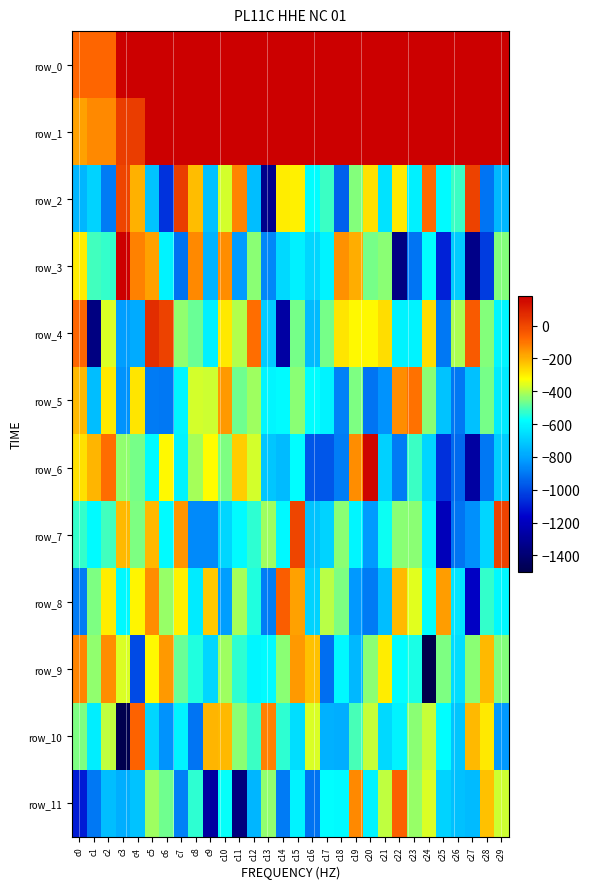

At which category is the sum across all series the highest?

c15